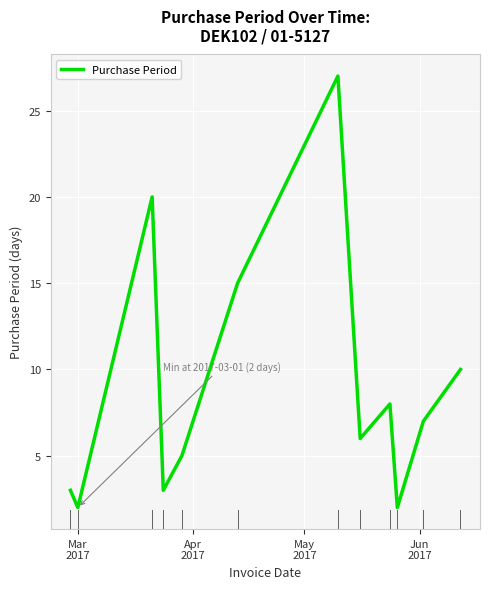

What is the difference between the maximum and minimum values?

25